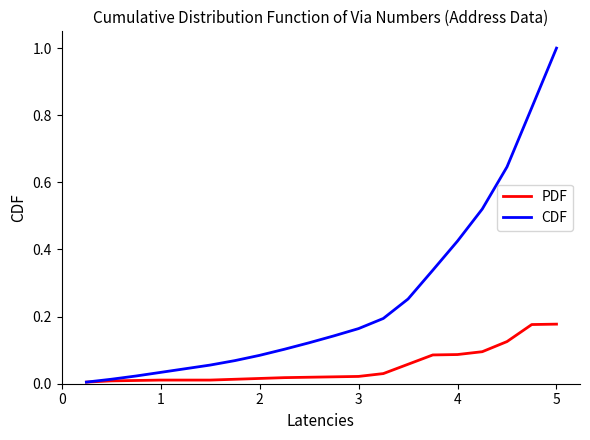

Which series has the widest spread of values?

CDF